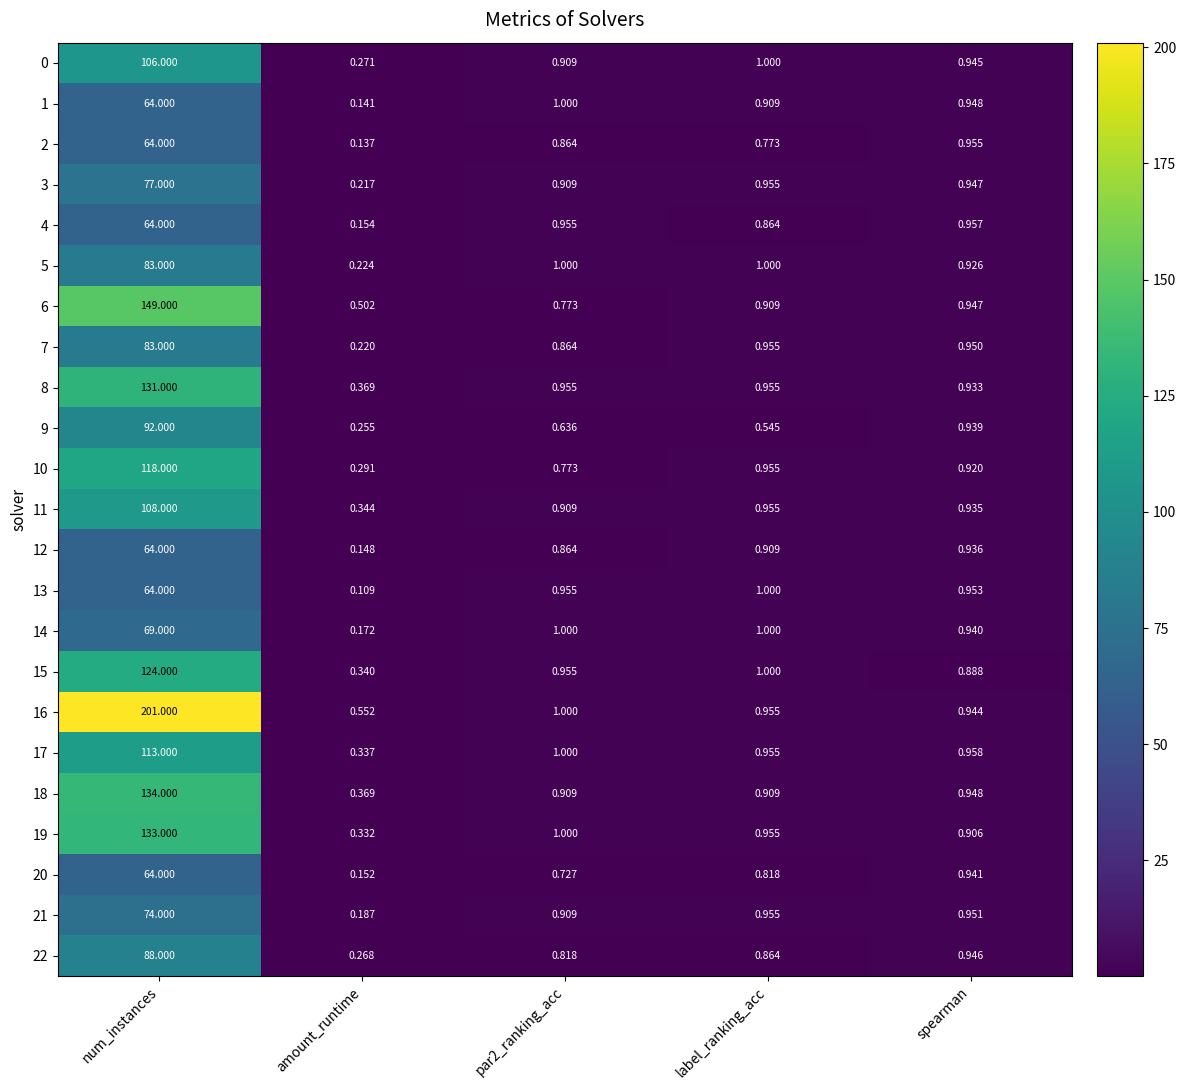

At which label is 22 closest to 44?

spearman